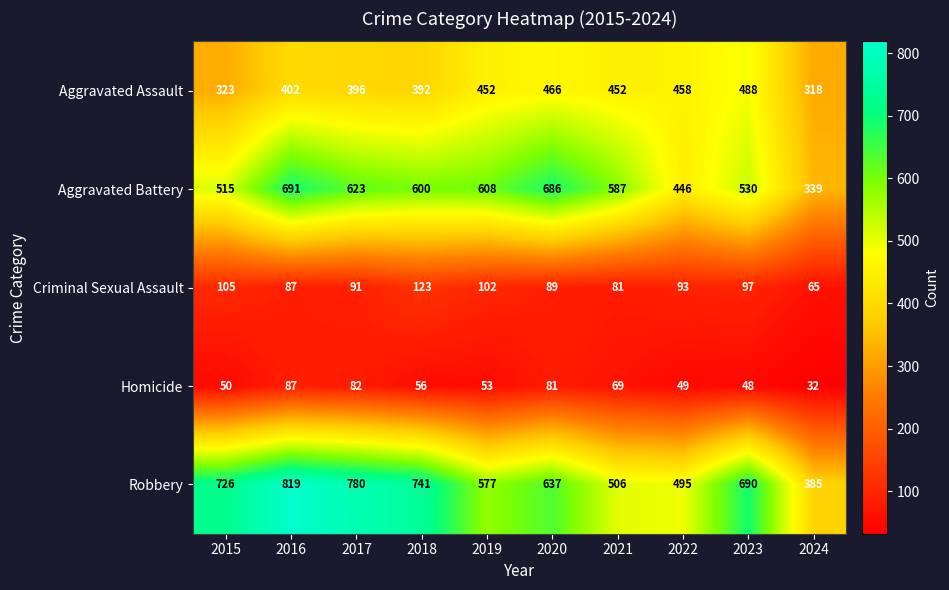

Where does the Robbery series first go above 690?

2015